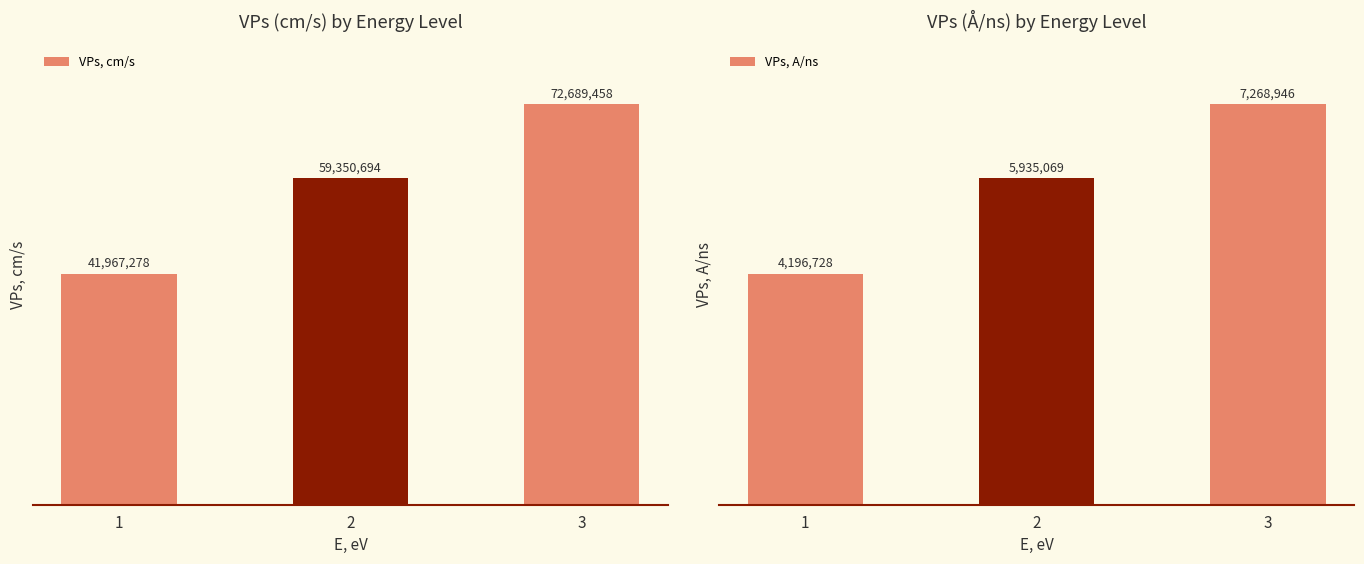

Between 1 and 2, which is larger?

2